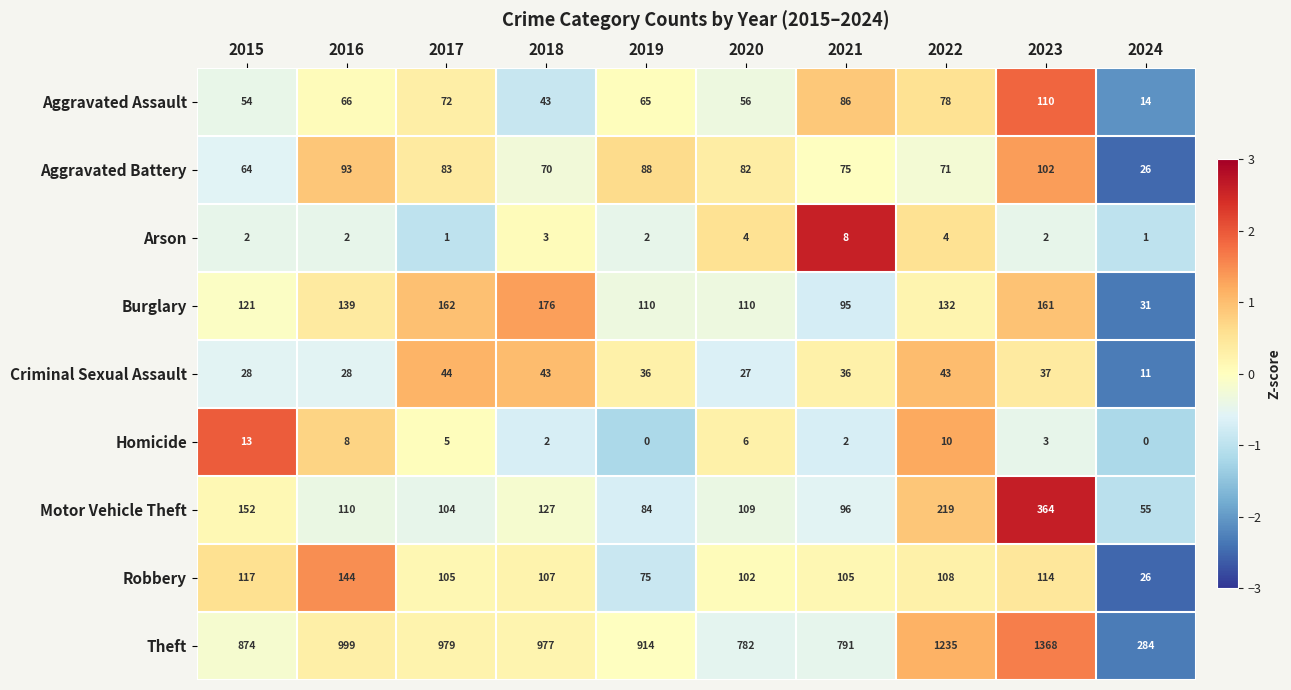

At which label does Aggravated Assault reach its peak?

2023